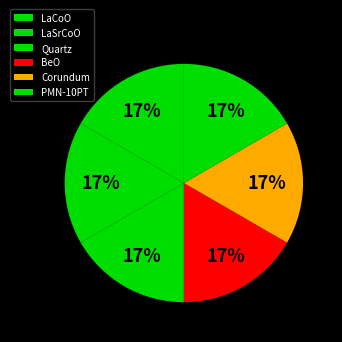

To the nearest percent, what portion does Corundum represent?

17%